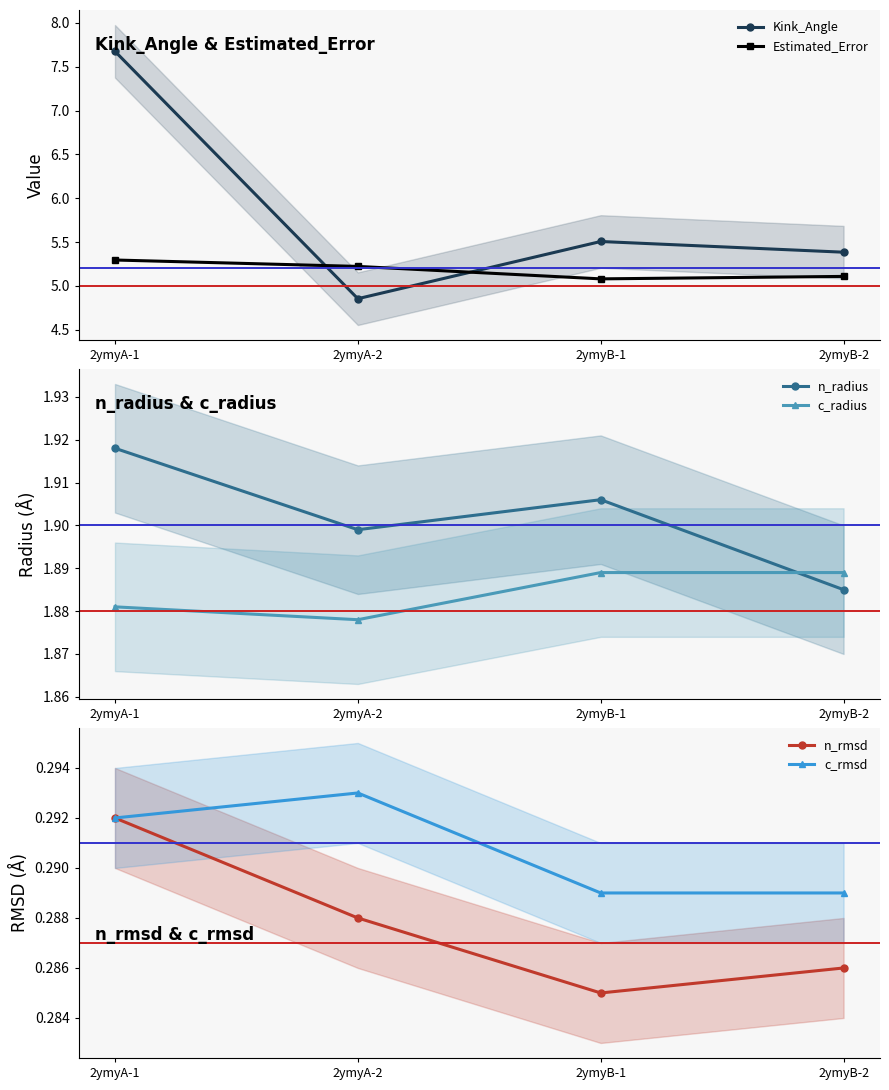

What is the average value of the n_radius series?

1.9